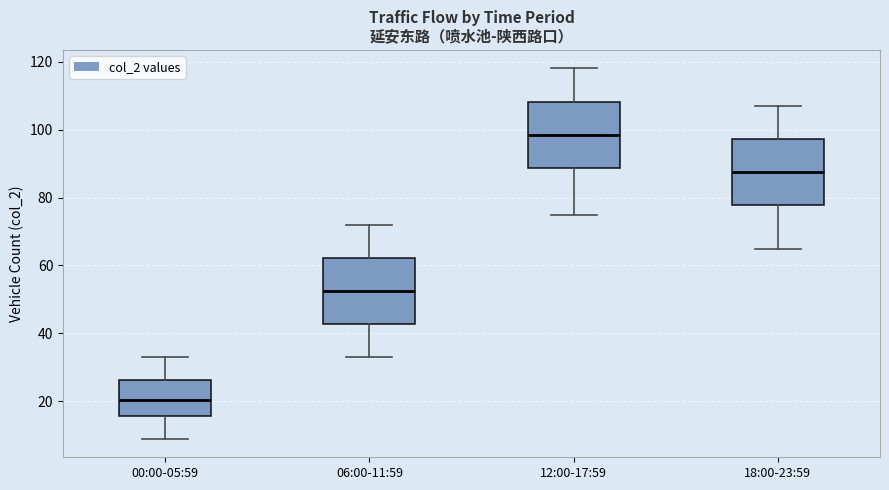

Reading left to right, read every box against the y-axis: the position of its median line, the range the box covers, and the ends of its whiskers. The values are not printed on the chart, so give them approximately, as read against the axis.

00:00-05:59: median 20, box 16 to 26, whiskers 10 to 34
06:00-11:59: median 52, box 42 to 62, whiskers 34 to 72
12:00-17:59: median 98, box 88 to 108, whiskers 76 to 118
18:00-23:59: median 88, box 78 to 98, whiskers 66 to 108